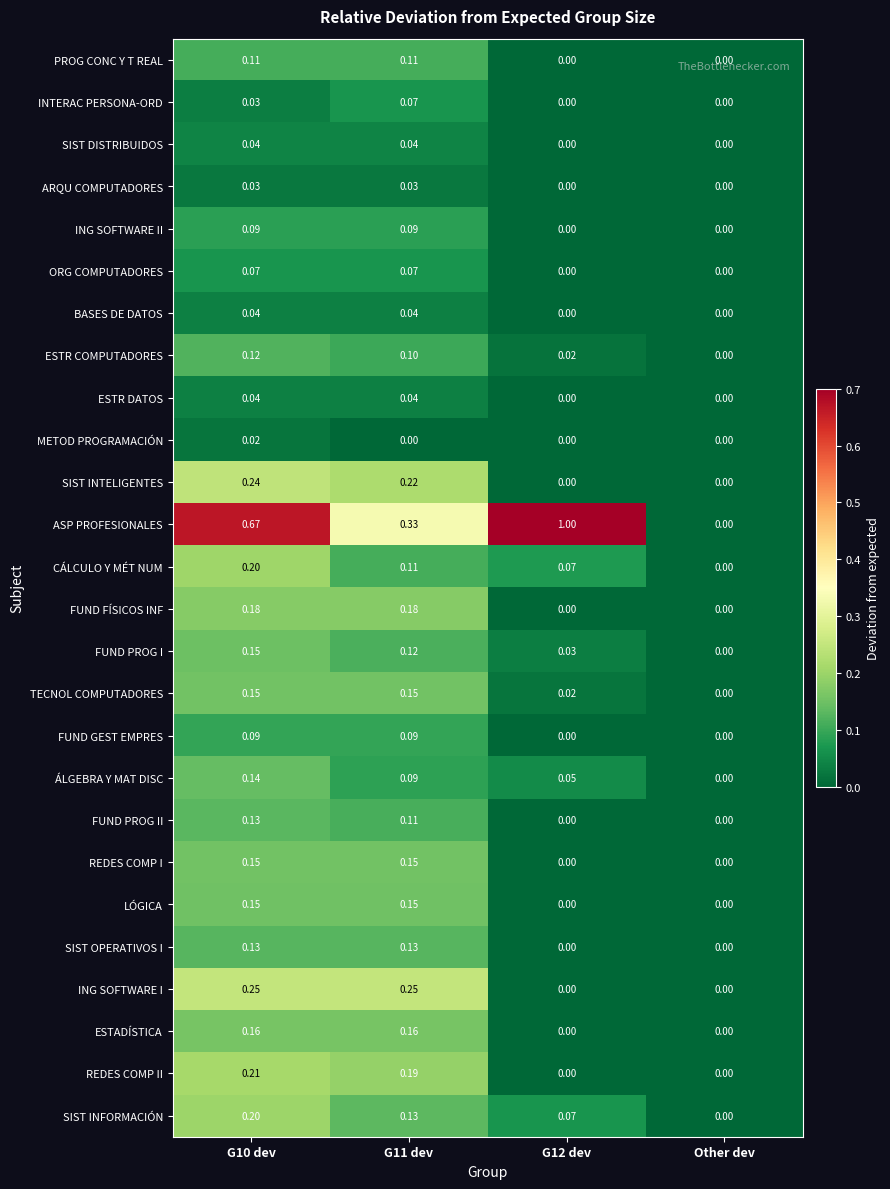

Where is SIST INFORMACIÓN nearest to the value 0?

Other dev